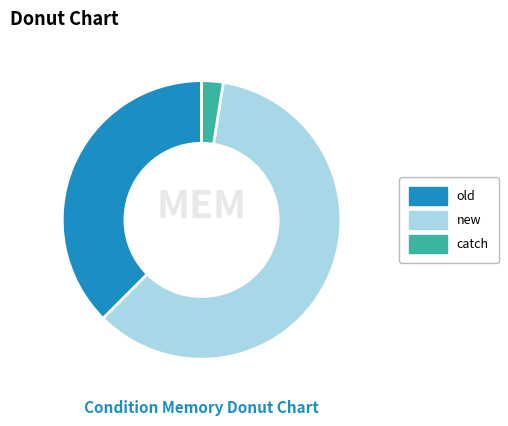

Does any single category account for the majority?

Yes